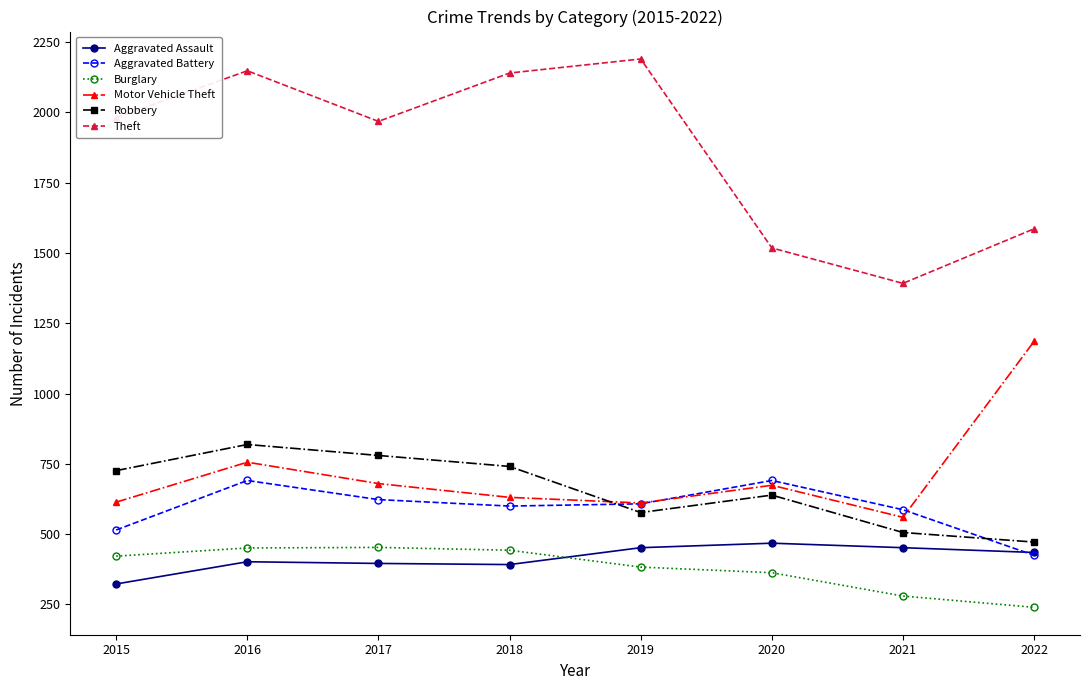

What is the total value across all series at 2017?

4900